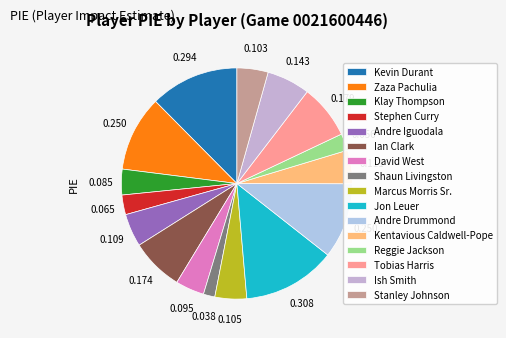

How many segments does this pie chart have?

16